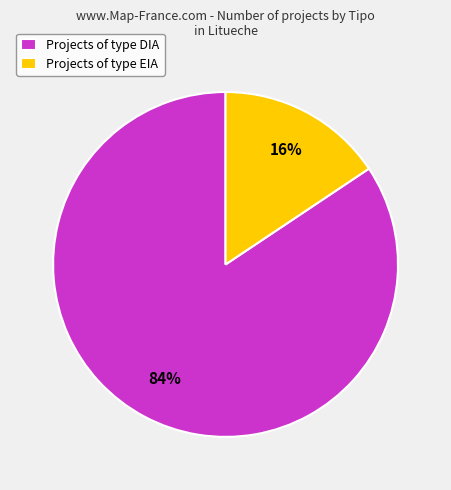

To the nearest percent, what portion does Projects of type DIA represent?

84%